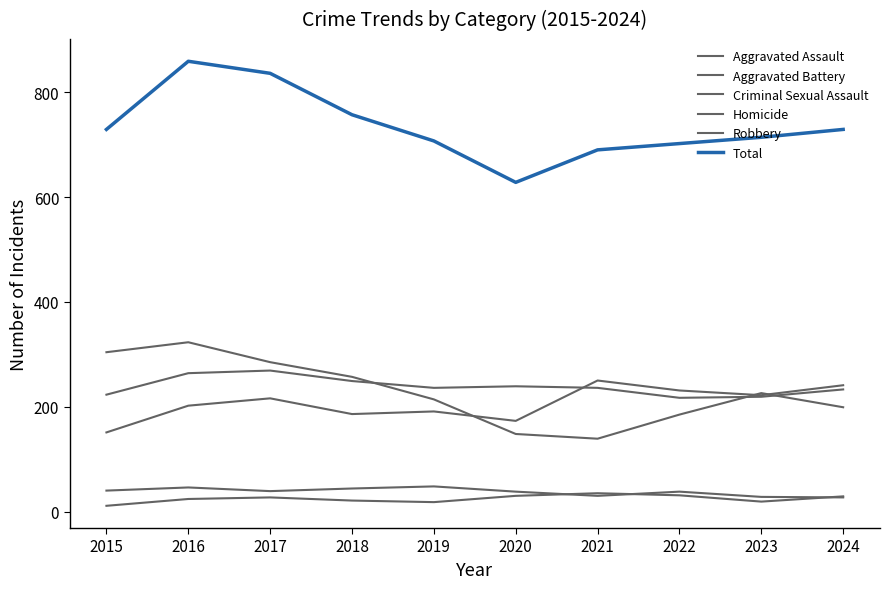

After their last crossing, which series has the higher values: Robbery or Aggravated Assault?

Aggravated Assault